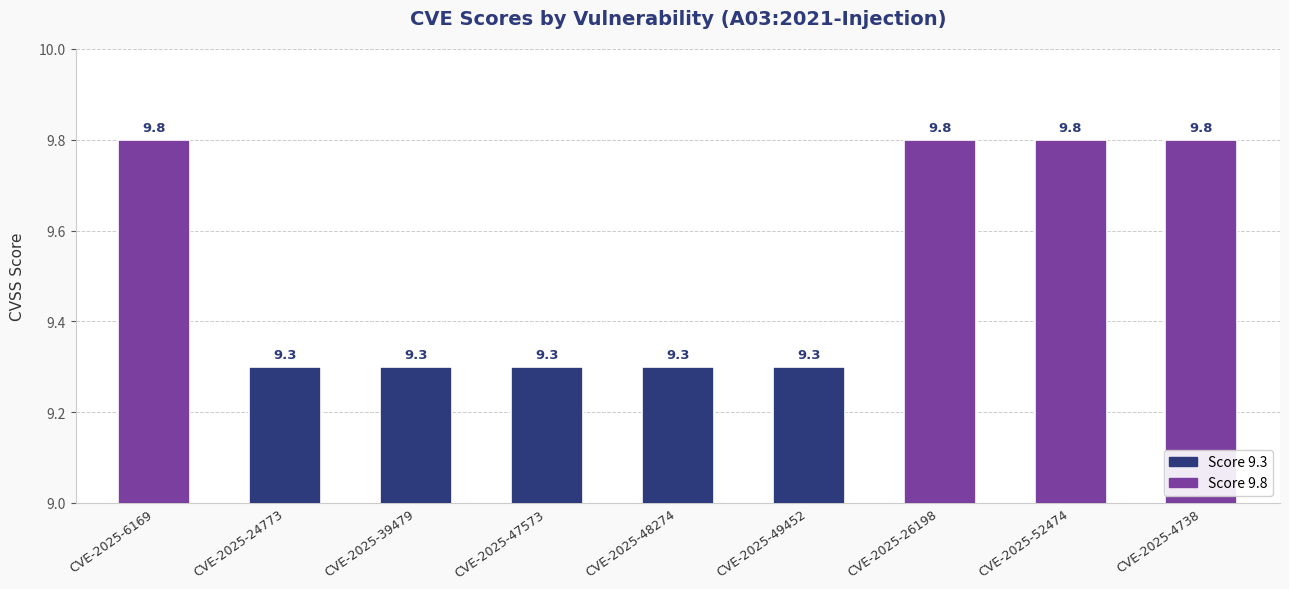

Is it true that the value at CVE-2025-24773 is 14.3?

False